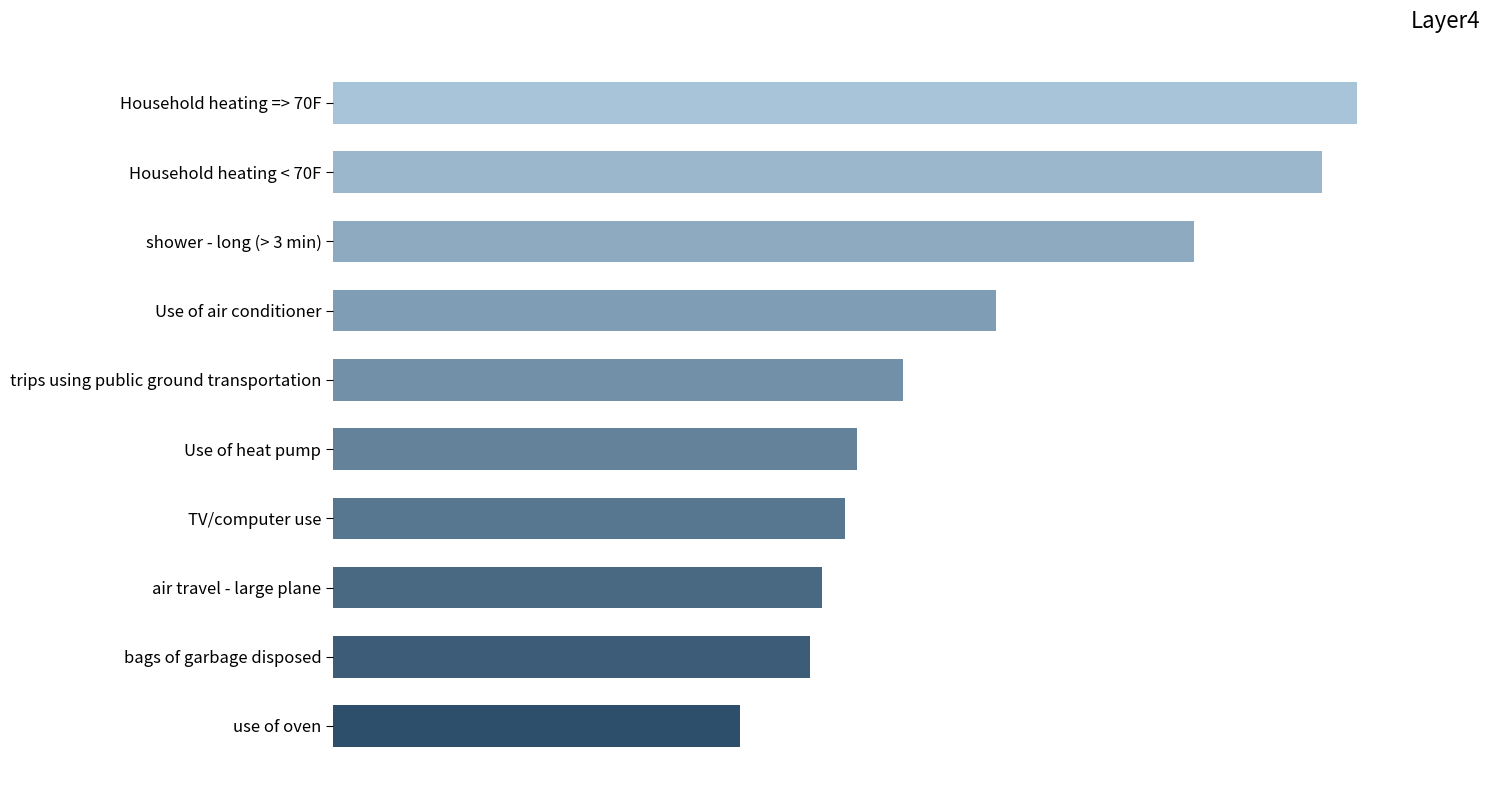

What is the smallest value displayed?

35